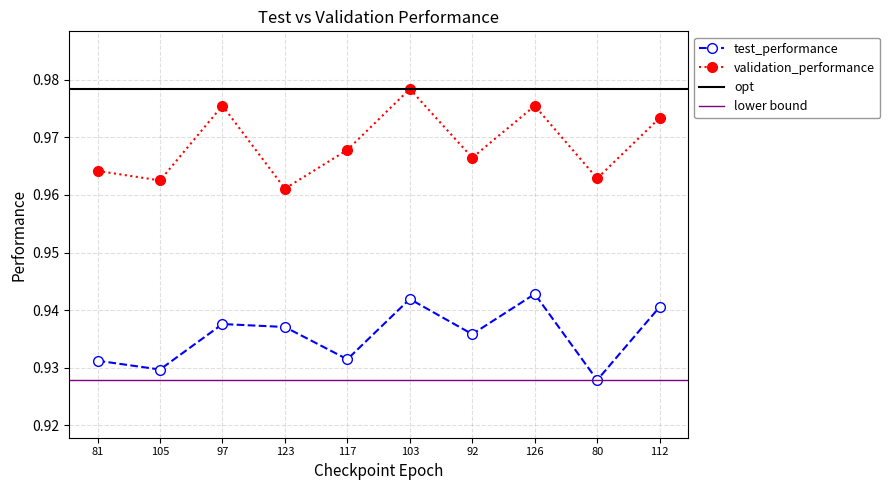

Is it true that validation_performance equals 1.5 at 81?

False